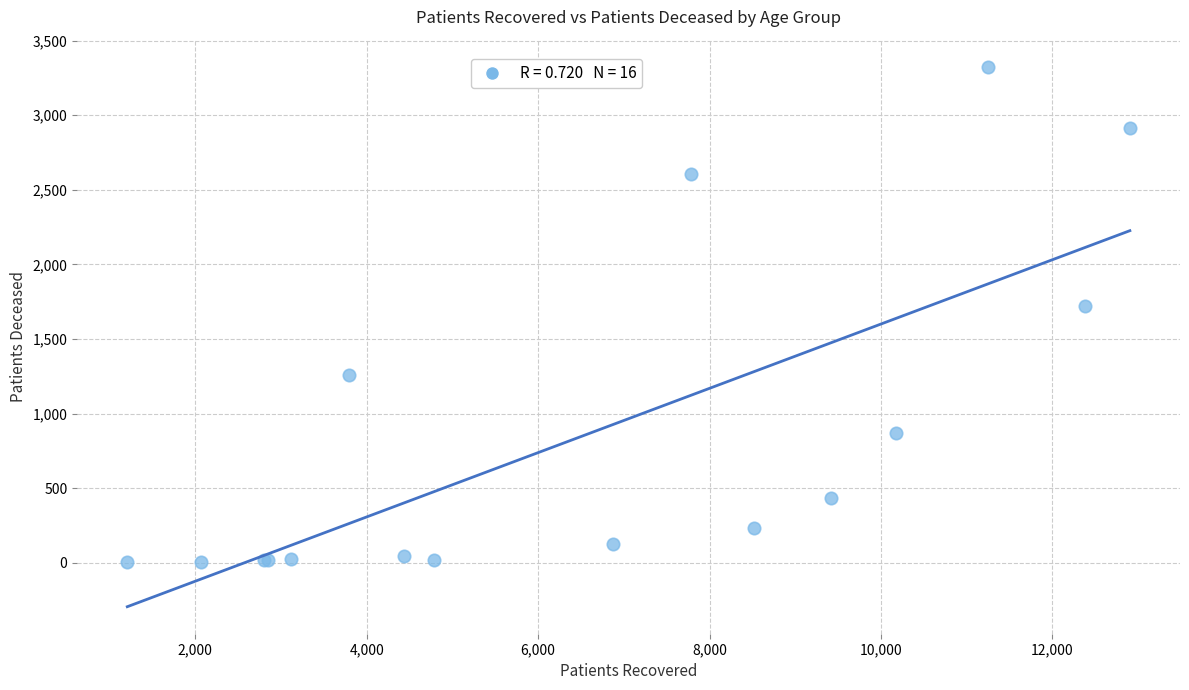

What Y value in the scatter plot is closest to 1664?

1721